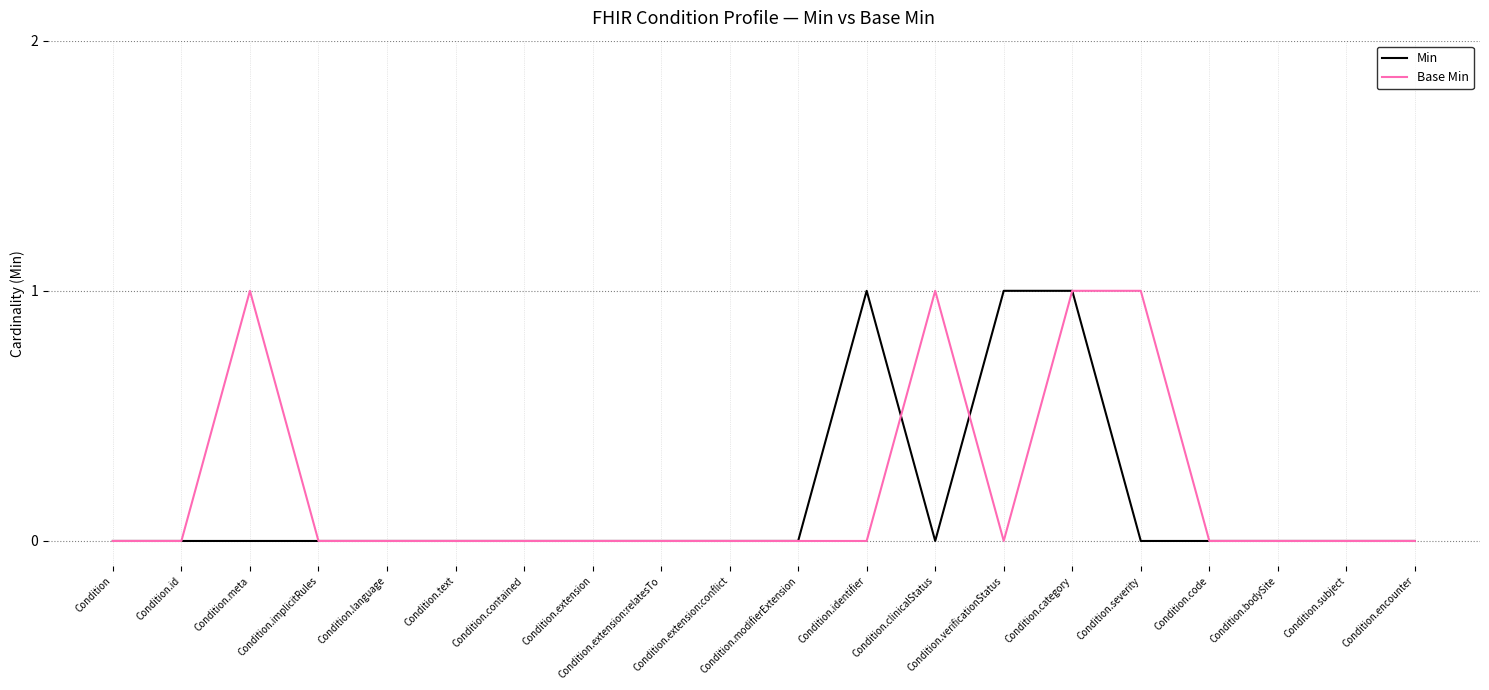

Does the chart display data point markers on the line(s)?

No